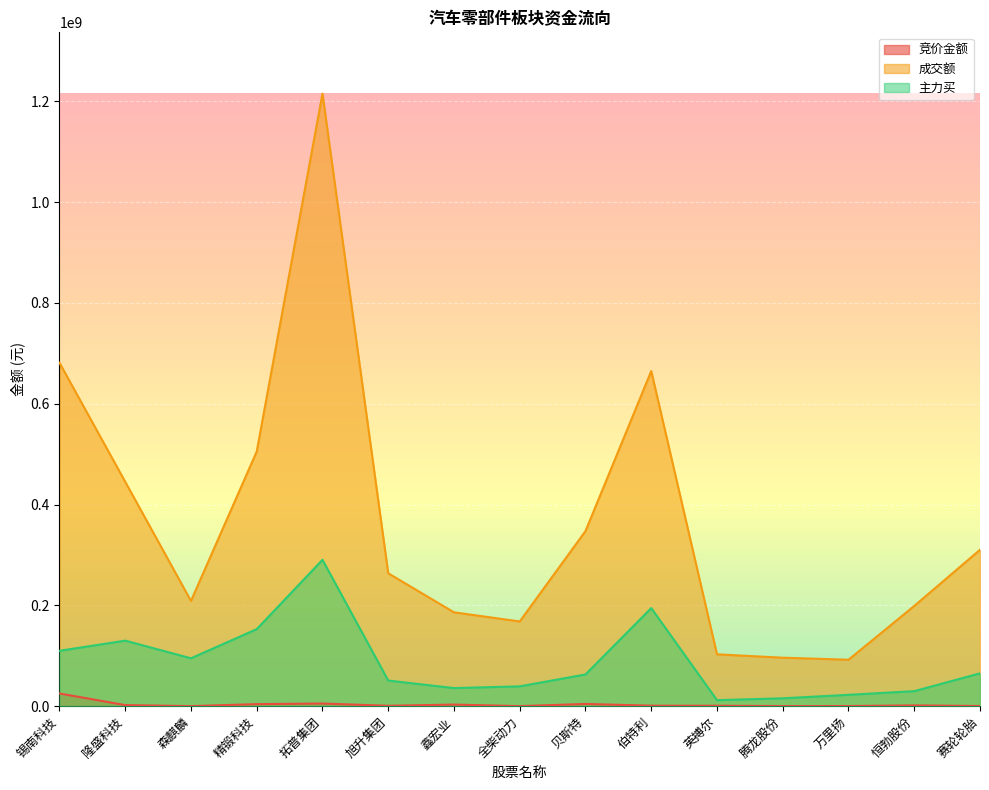

Where is the first local minimum for 竞价金额?

森麒麟